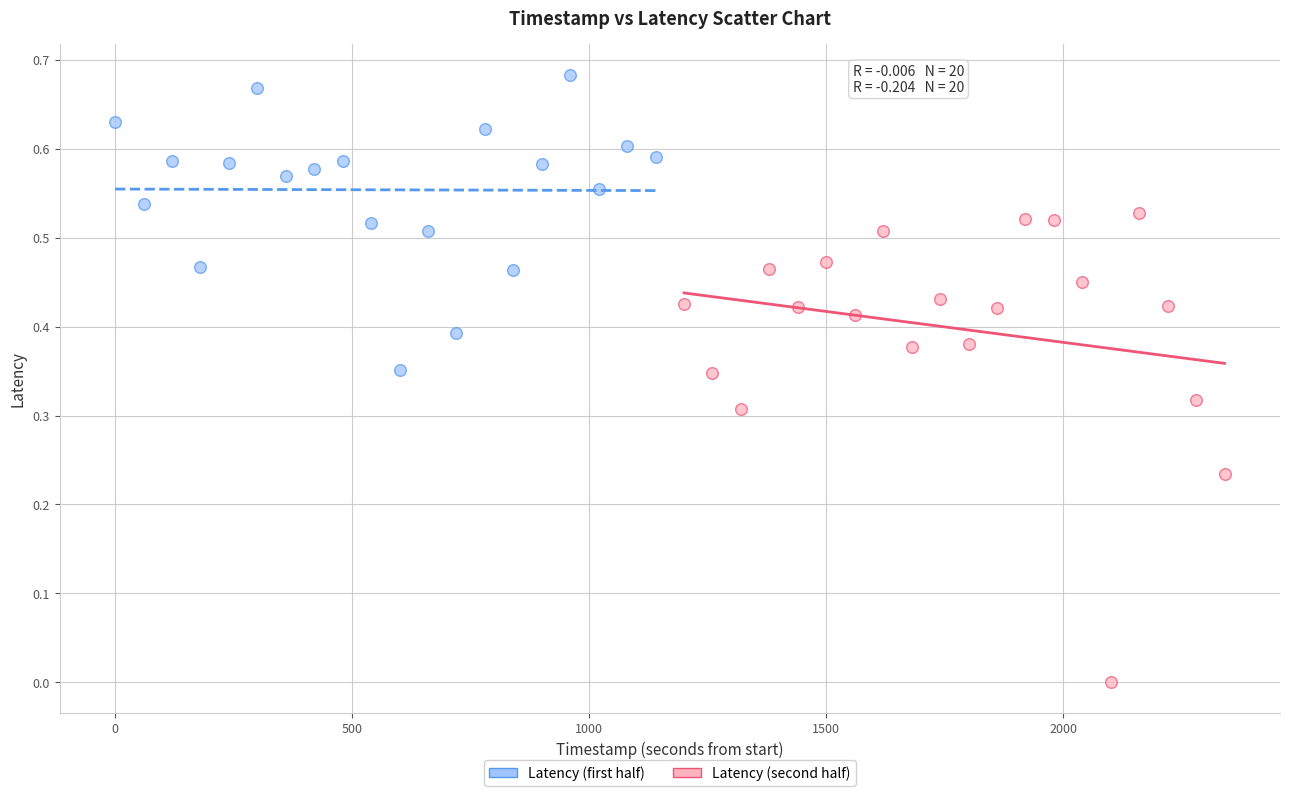

Which series has the widest spread of Y values?

Latency (second half)